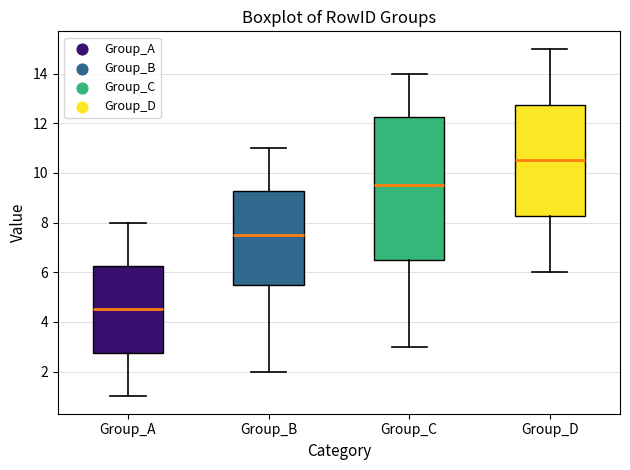

Which box has the highest median line?

Group_D